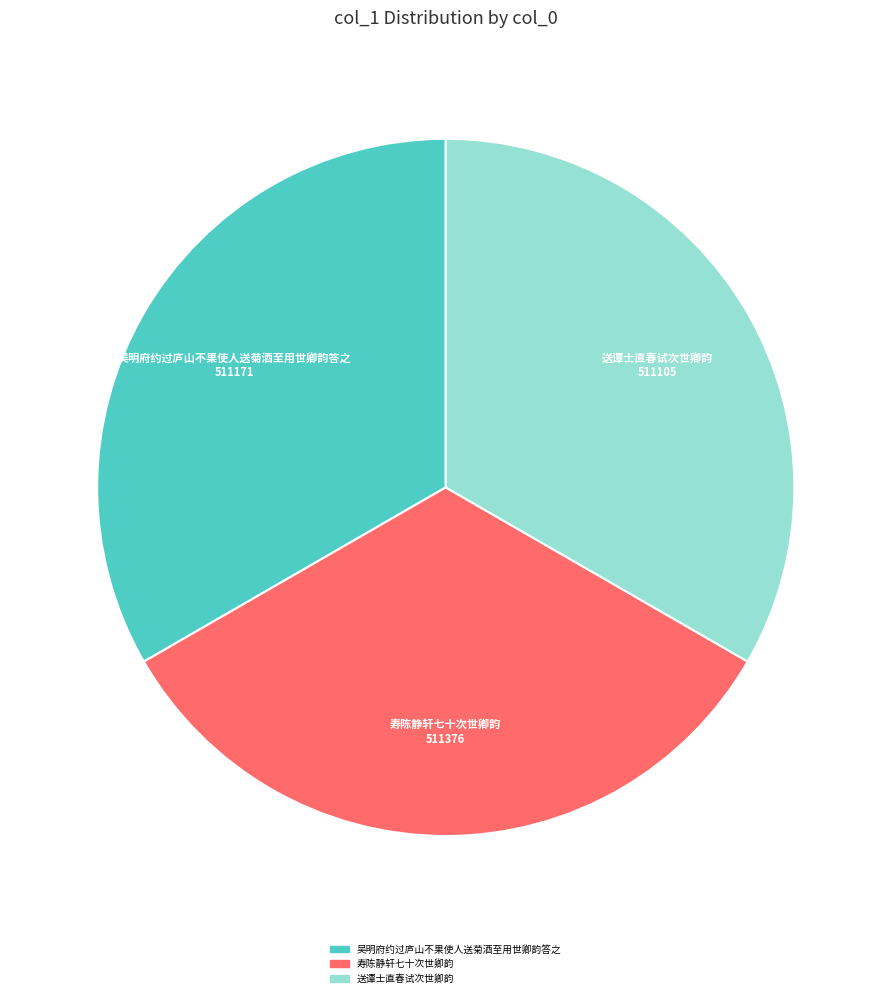

How many slices are in this pie chart?

3